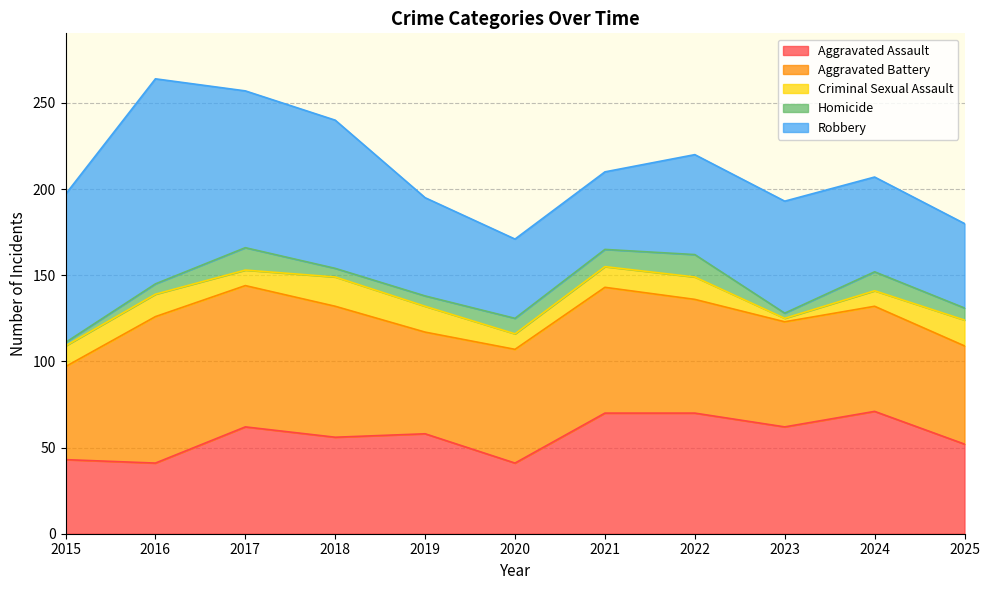

Which category has the highest value across all series?

2016